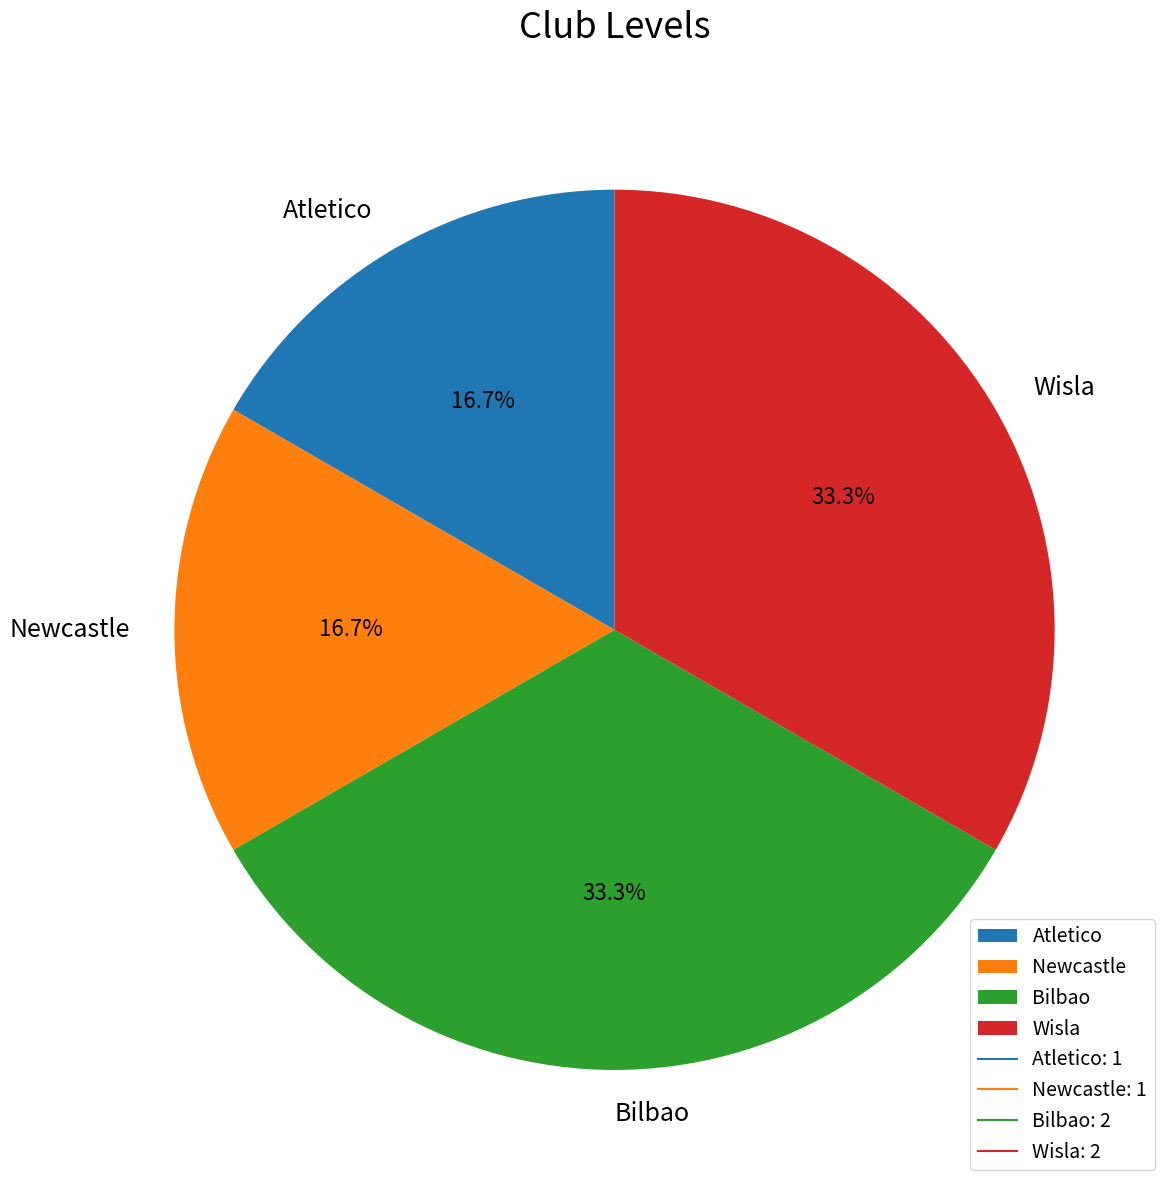

How many slices are in this pie chart?

4